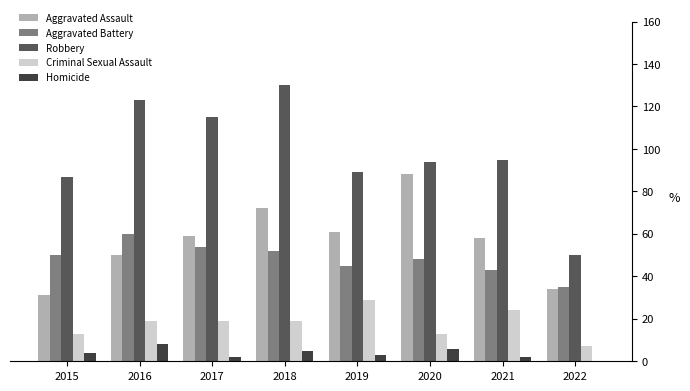

At which label does Aggravated Battery reach its peak?

2016